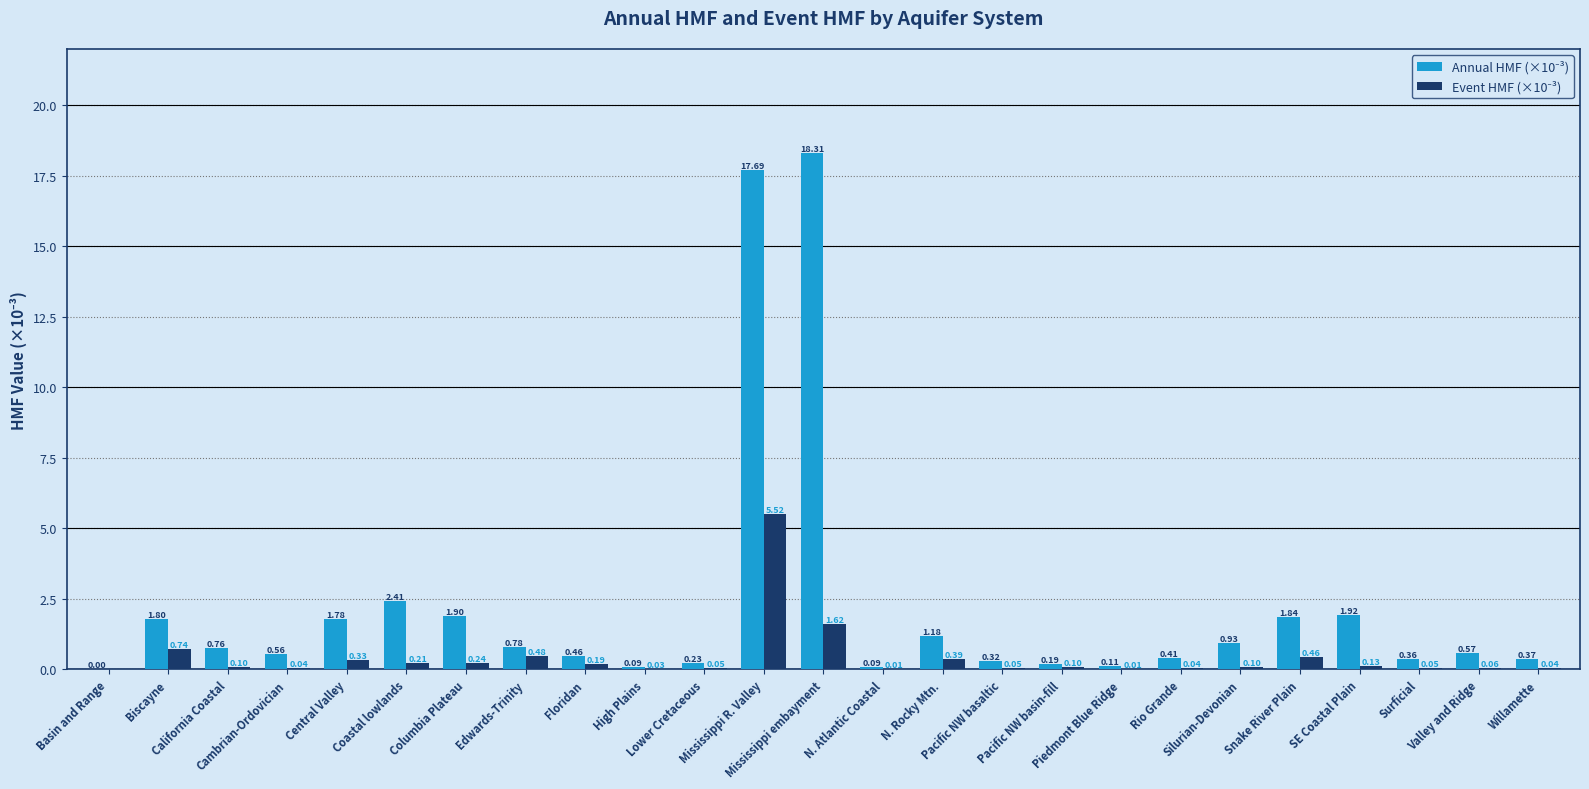

What position from the left is Willamette?

25